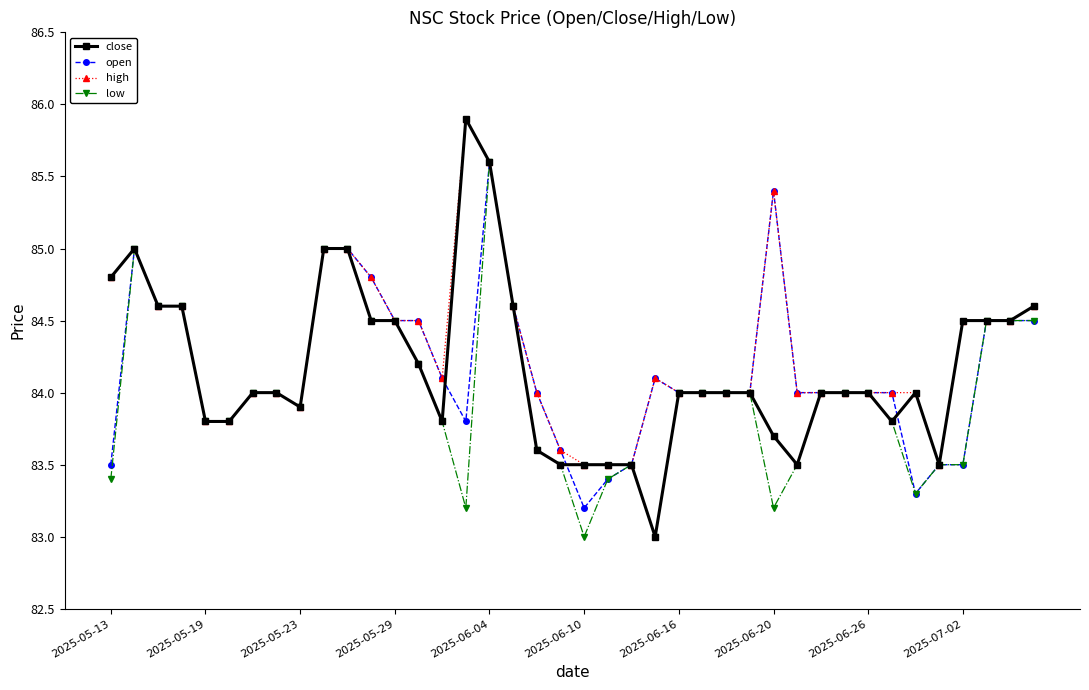

What is the sum of all low values?

3359.8